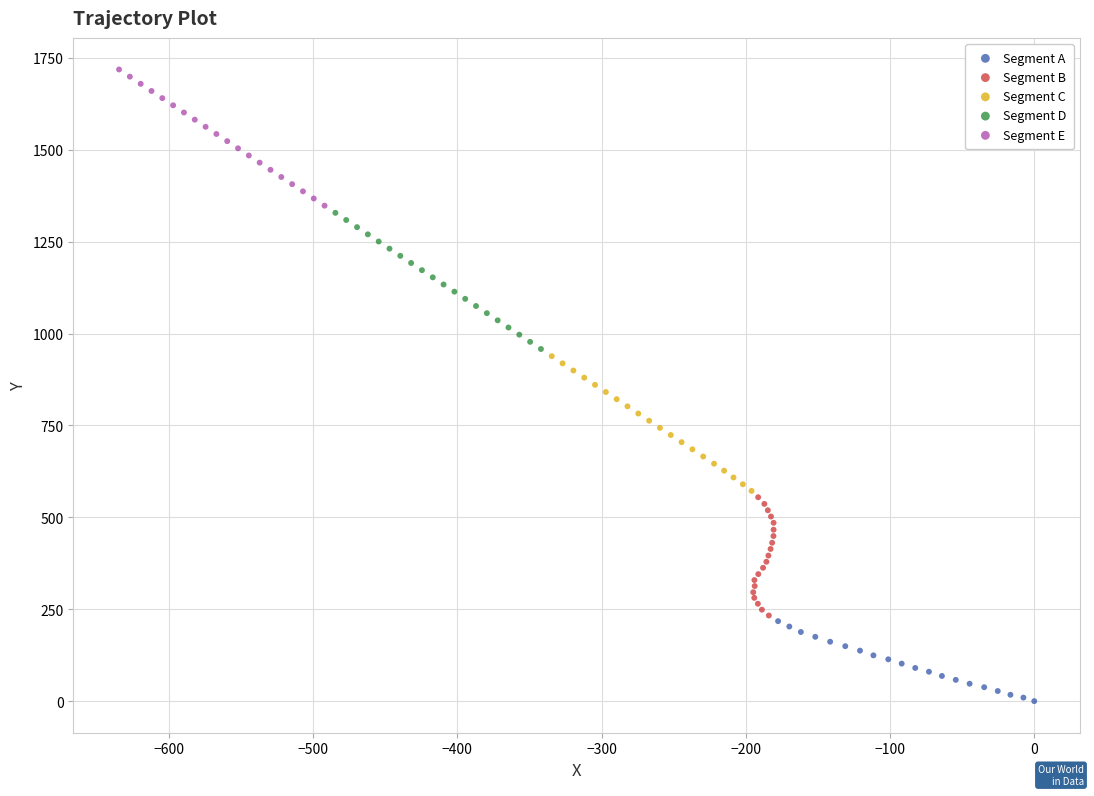

Which series contains the lowest Y value?

Segment A